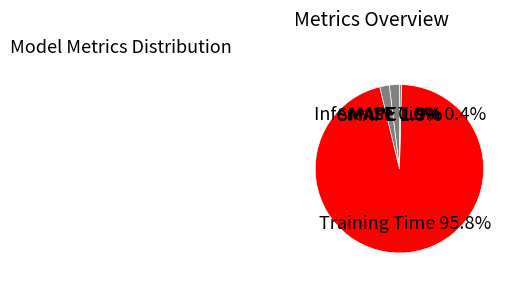

To the nearest percent, what is the average slice percentage?

20%